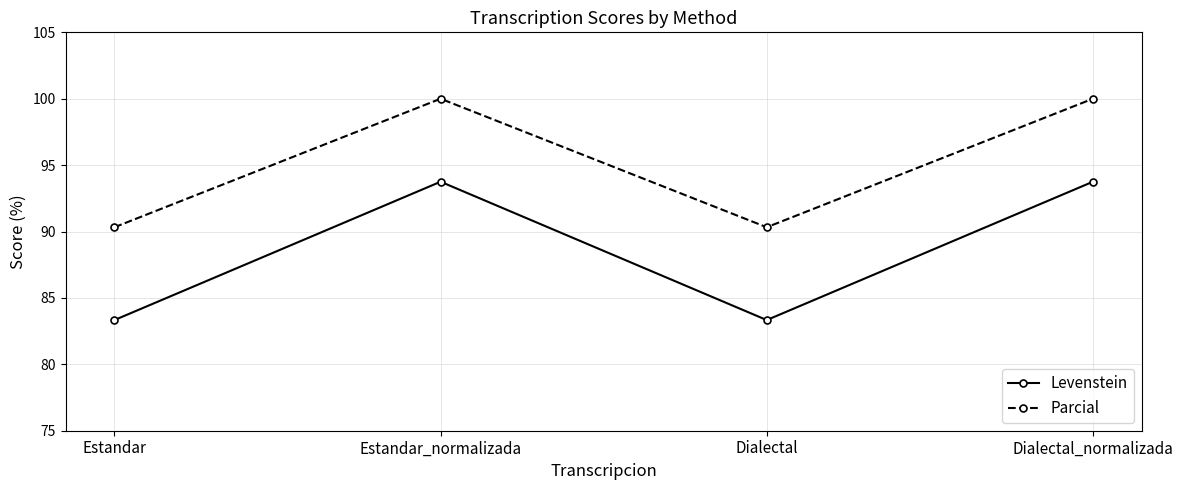

Which series has the largest range (max minus min)?

Levenstein